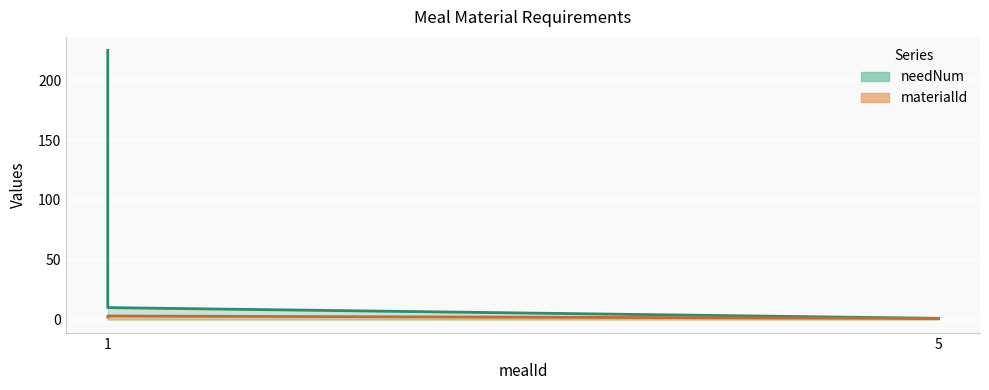

At which category is the sum across all series the highest?

1